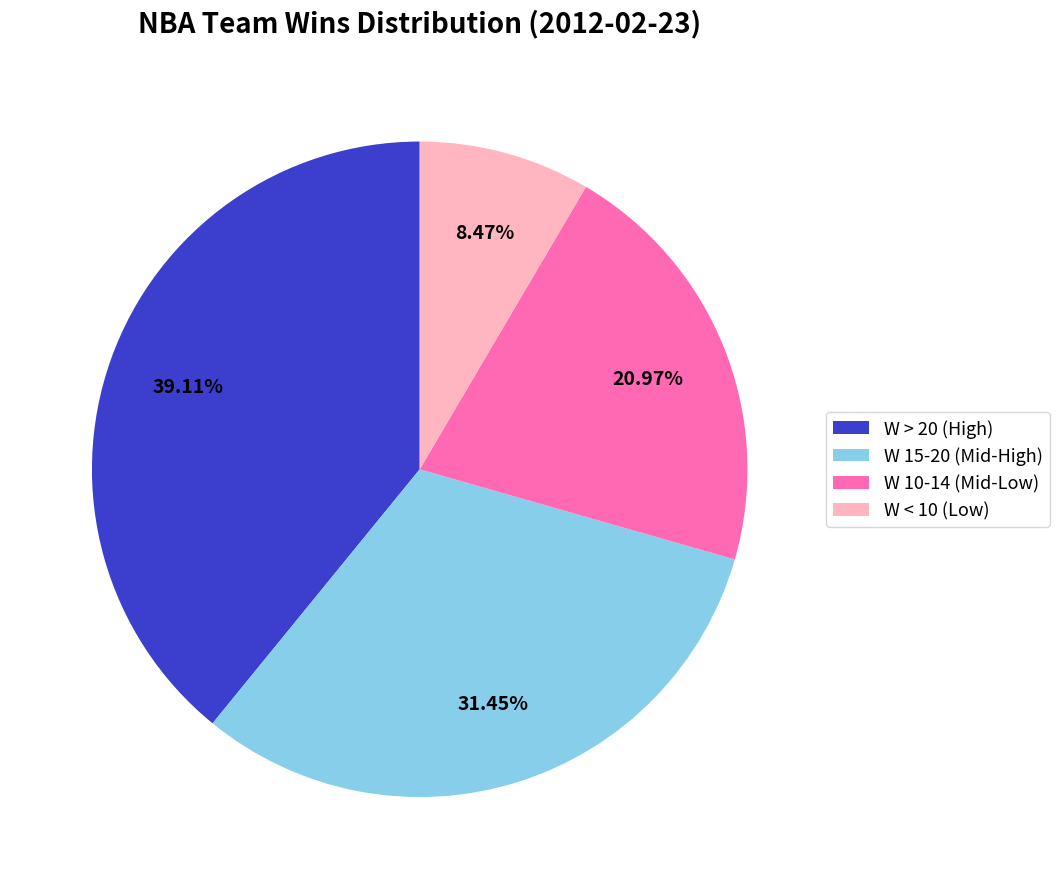

Combined, do W 15-20 (Mid-High) and W < 10 (Low) account for over 50%?

No